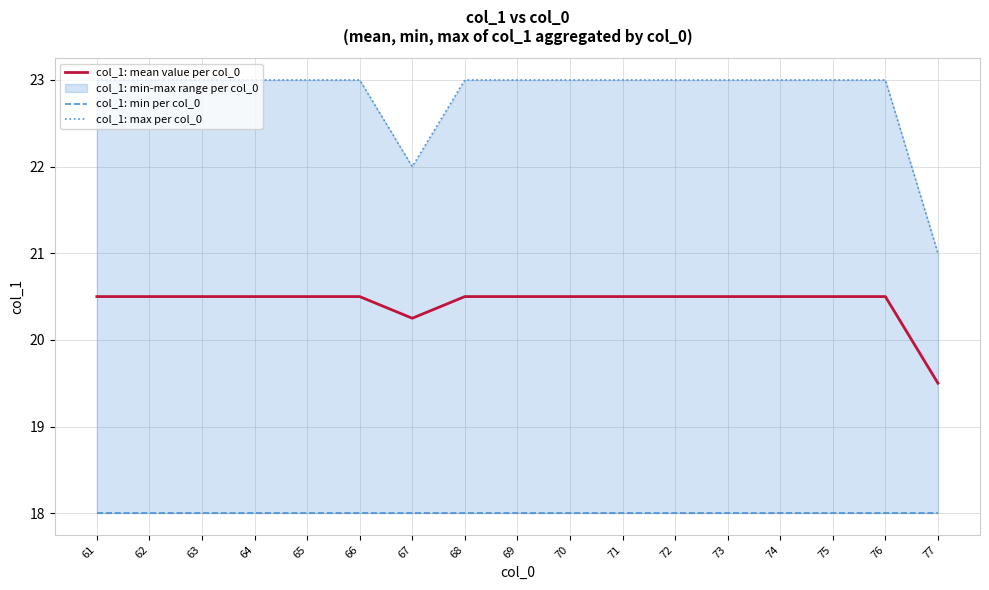

Between 62 and 73, which series saw the biggest shift?

col_1: mean value per col_0